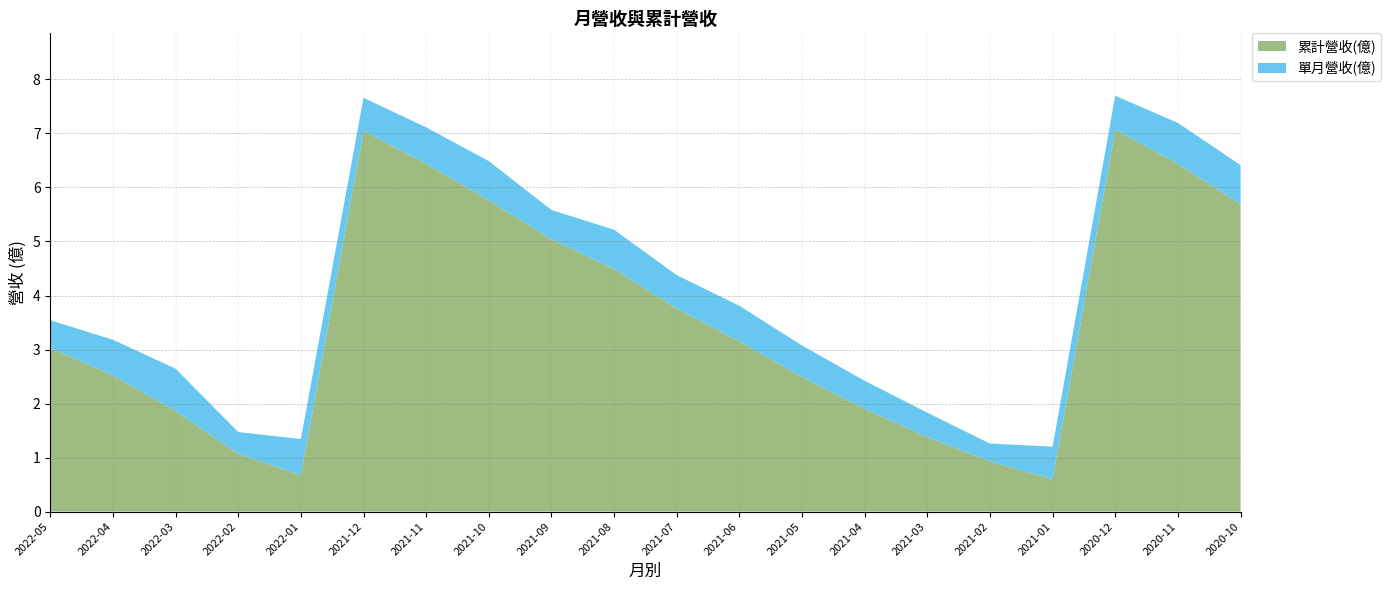

Reading right to left, list all the values displayed in this chart.

累計營收(億): 2020-10=5.7	2020-11=6.4	2020-12=7.1	2021-01=0.6	2021-02=0.9	2021-03=1.4	2021-04=1.9	2021-05=2.5	2021-06=3.1	2021-07=3.8	2021-08=4.5	2021-09=5.0	2021-10=5.8	2021-11=6.4	2021-12=7.0	2022-01=0.7	2022-02=1.1	2022-03=1.9	2022-04=2.5	2022-05=3.0
單月營收(億): 2020-10=0.7	2020-11=0.8	2020-12=0.6	2021-01=0.6	2021-02=0.3	2021-03=0.5	2021-04=0.5	2021-05=0.6	2021-06=0.7	2021-07=0.6	2021-08=0.7	2021-09=0.5	2021-10=0.7	2021-11=0.7	2021-12=0.6	2022-01=0.7	2022-02=0.4	2022-03=0.8	2022-04=0.7	2022-05=0.5